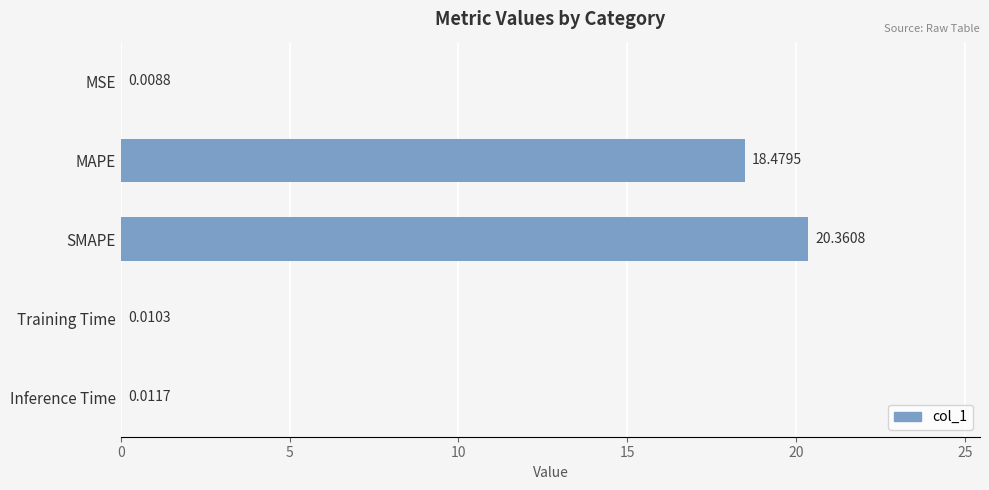

Which category has the highest value across all series?

SMAPE